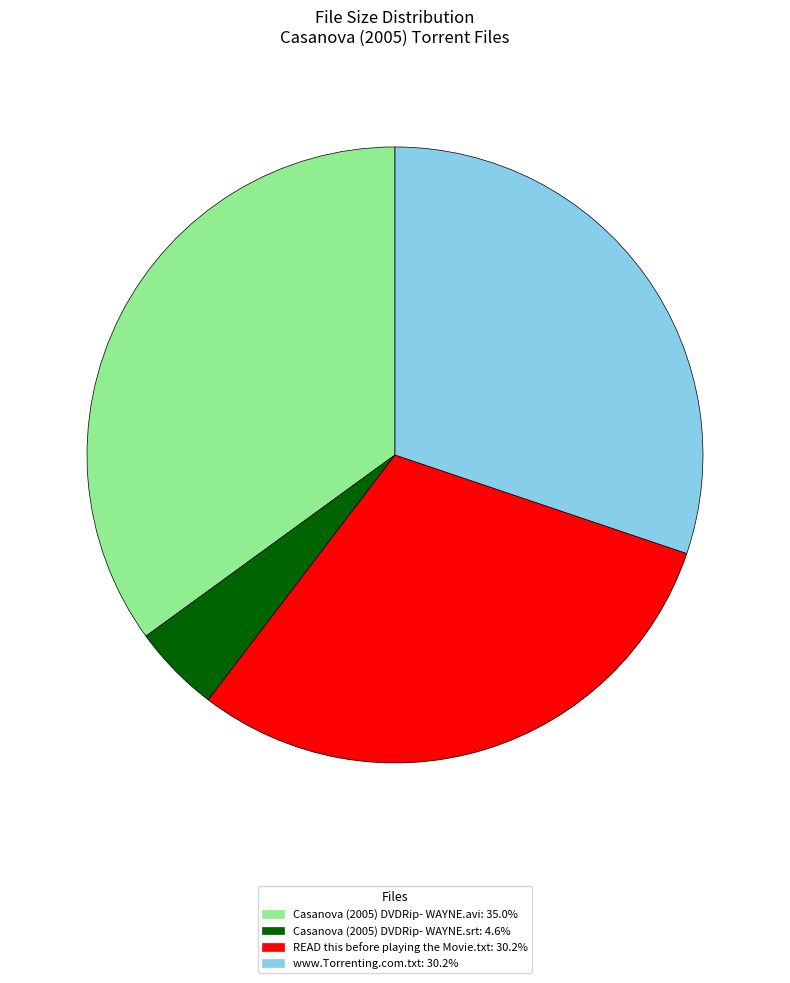

What is the ratio of the value at www.Torrenting.com.txt: 30.2% to the value at READ this before playing the Movie.txt: 30.2%?

1.0